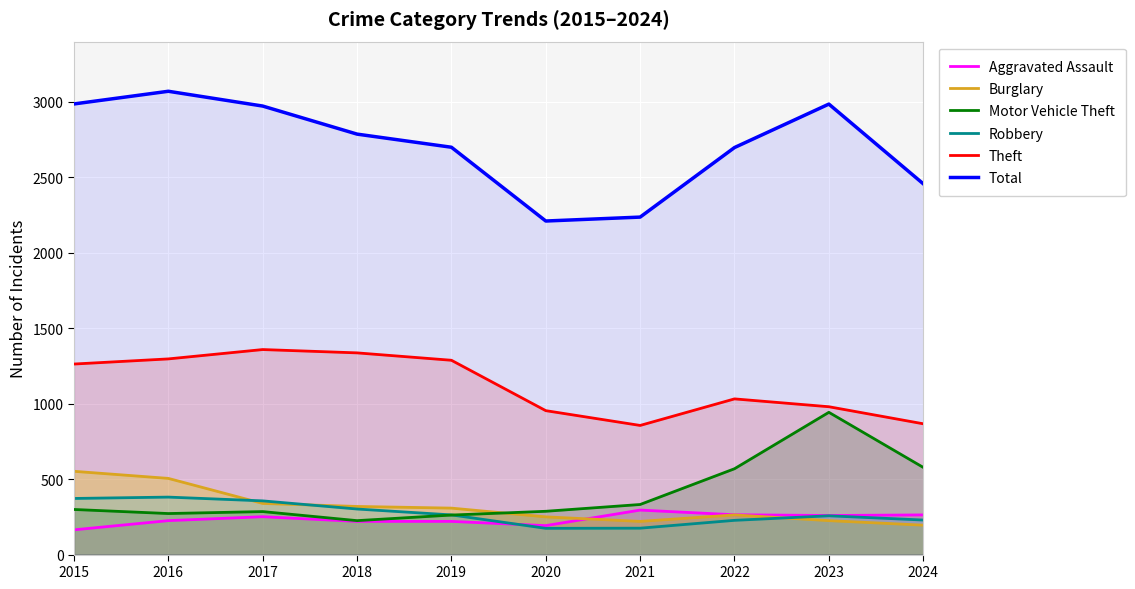

How many lines are shown in the chart?

6